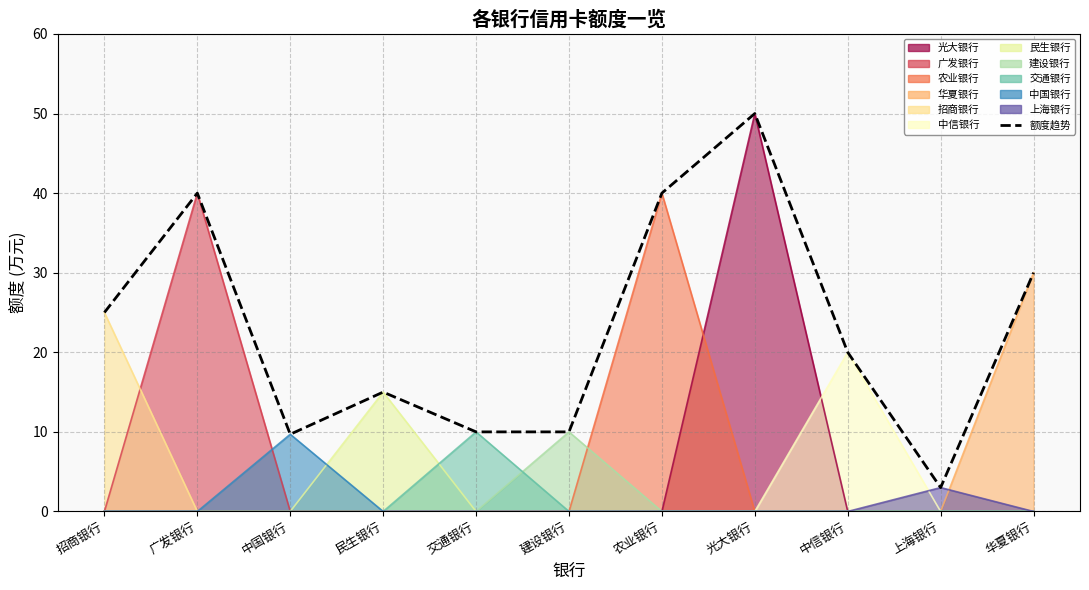

What is the label of the 1st point from the left?

招商银行